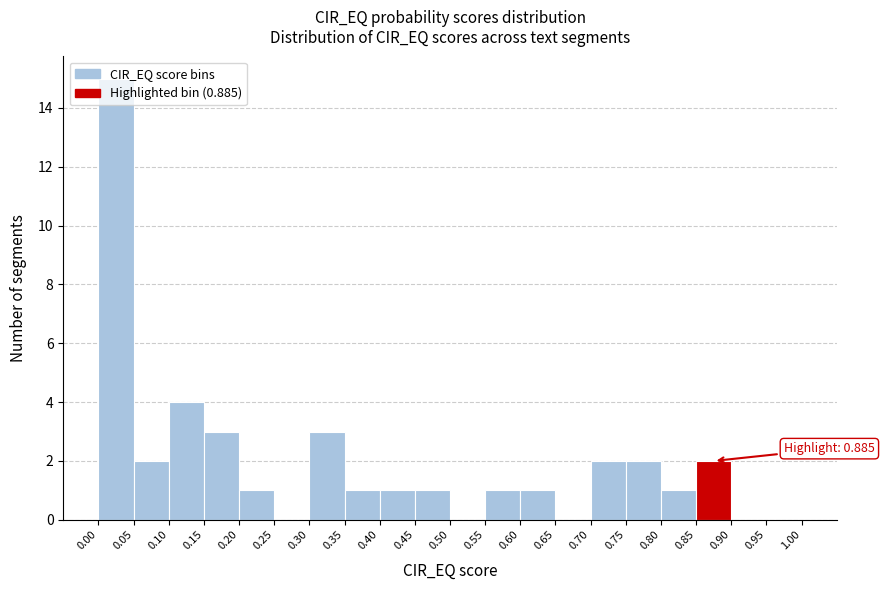

Which range on the x-axis has the tallest bar?

0.00 to 0.05